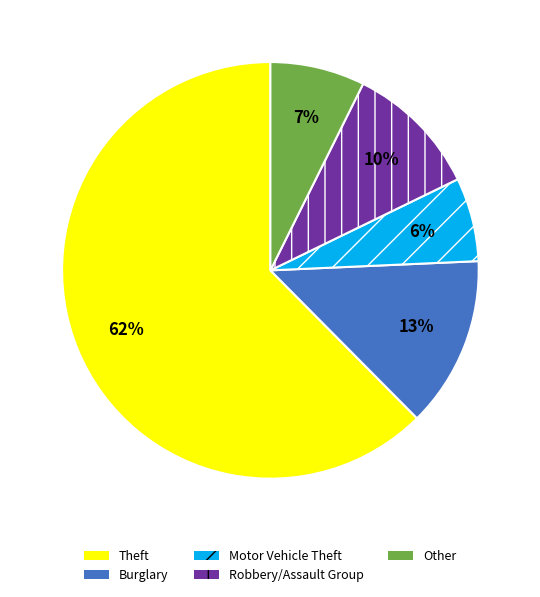

Rank the categories by value from lowest to highest.

Motor Vehicle Theft, Other, Robbery/Assault Group, Burglary, Theft